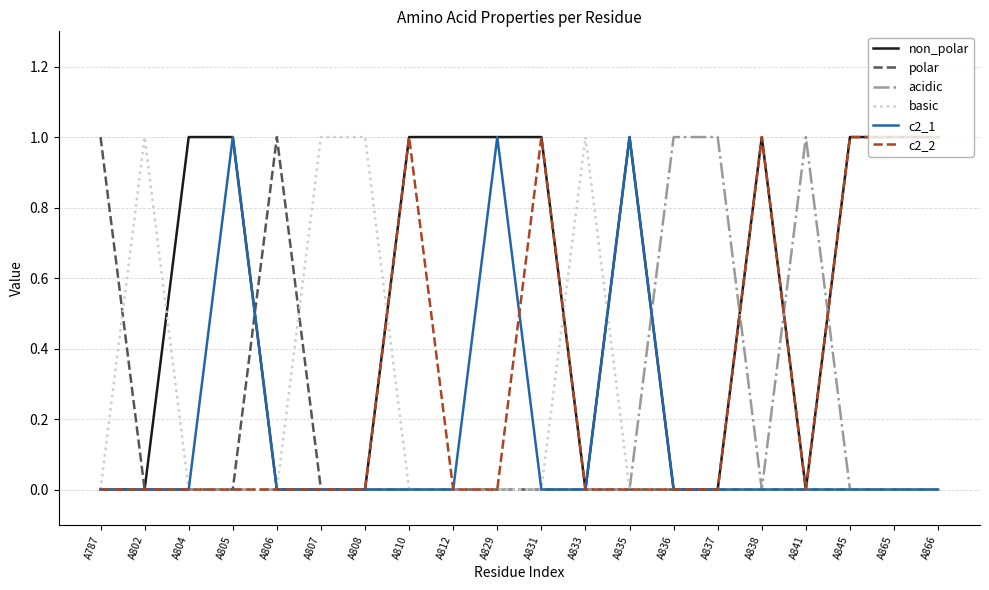

The c2_2 series shows 0 at A787. True or false?

True